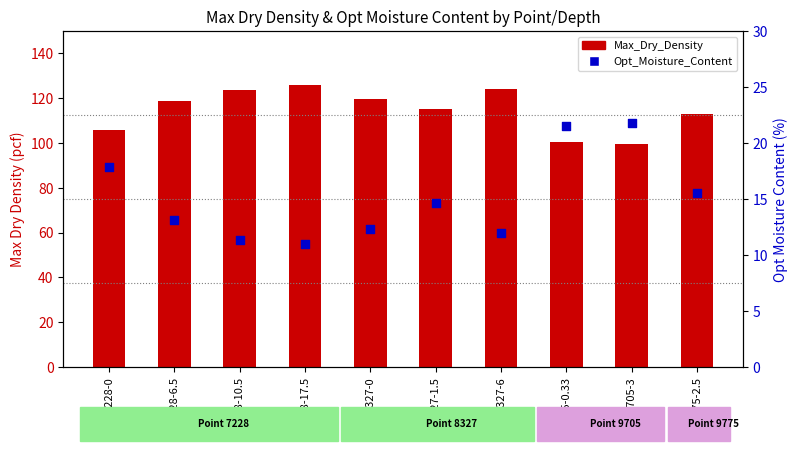

At which category is the sum across all series the highest?

7228-17.5